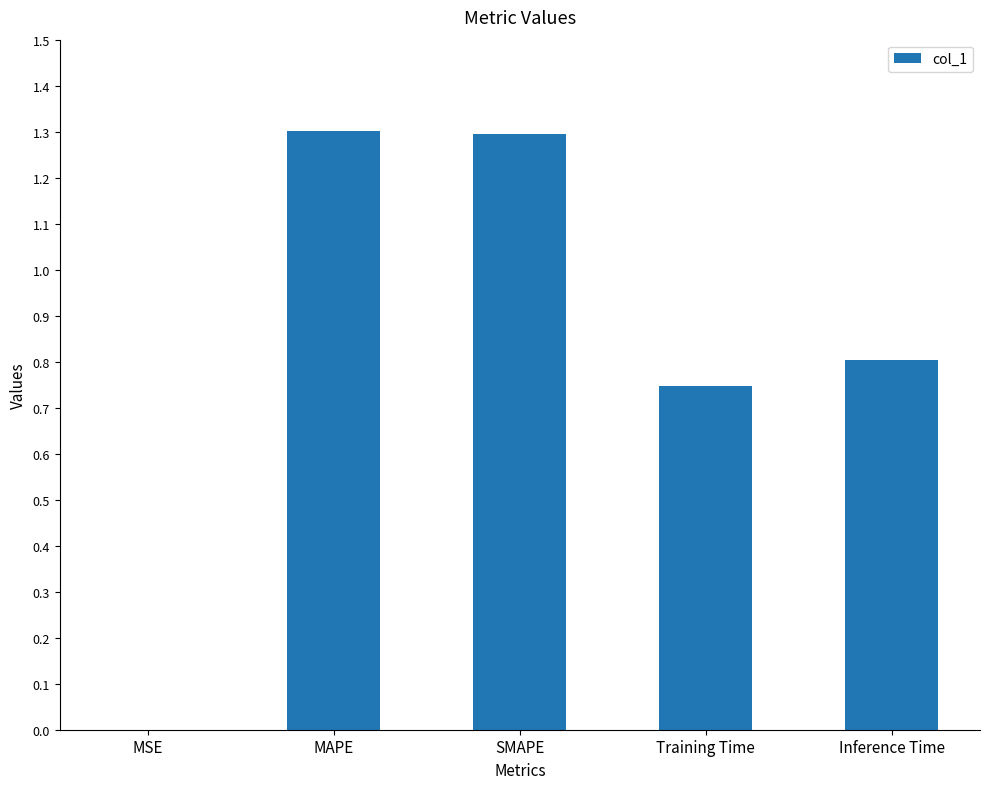

What is the greatest value displayed?

1.3